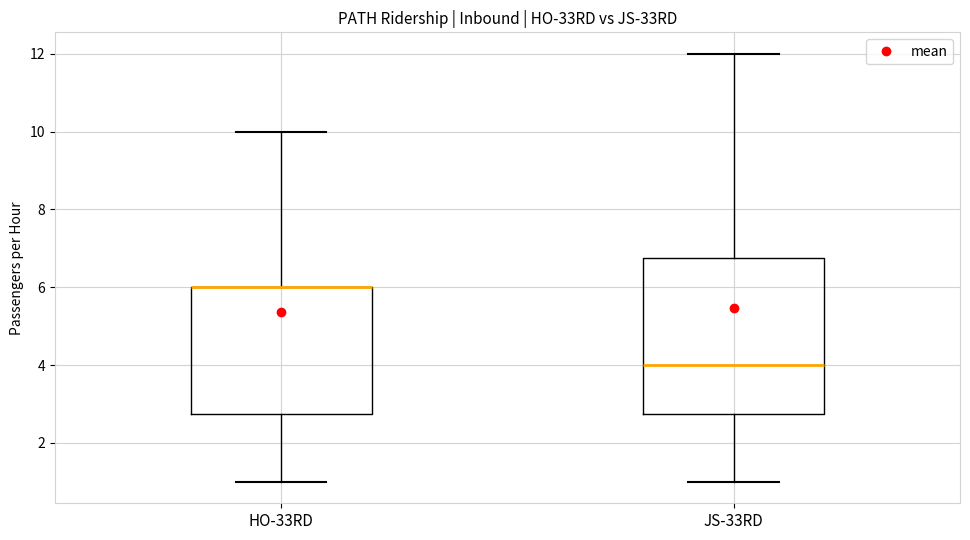

Where is the lower edge of the box for JS-33RD on the y-axis? The values are not printed on the chart, so give them approximately, as read against the axis.

2.8